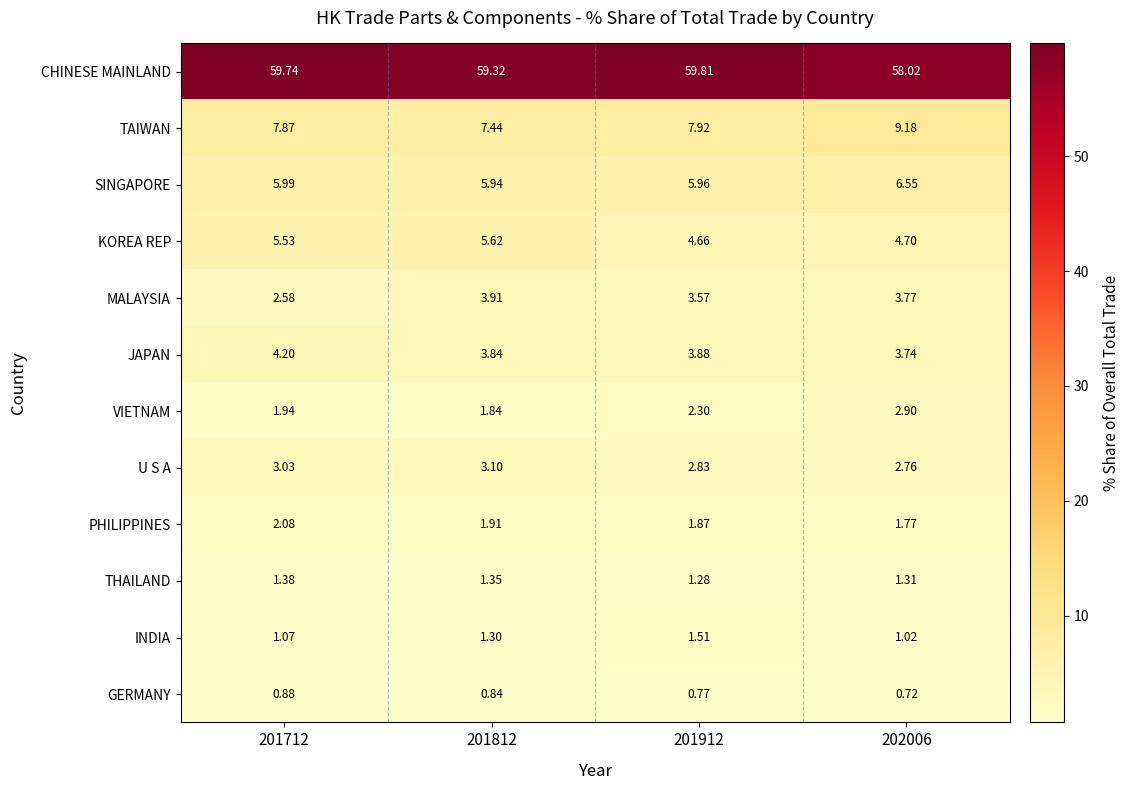

What is the spread (max minus min) of values at 202006?

57.3